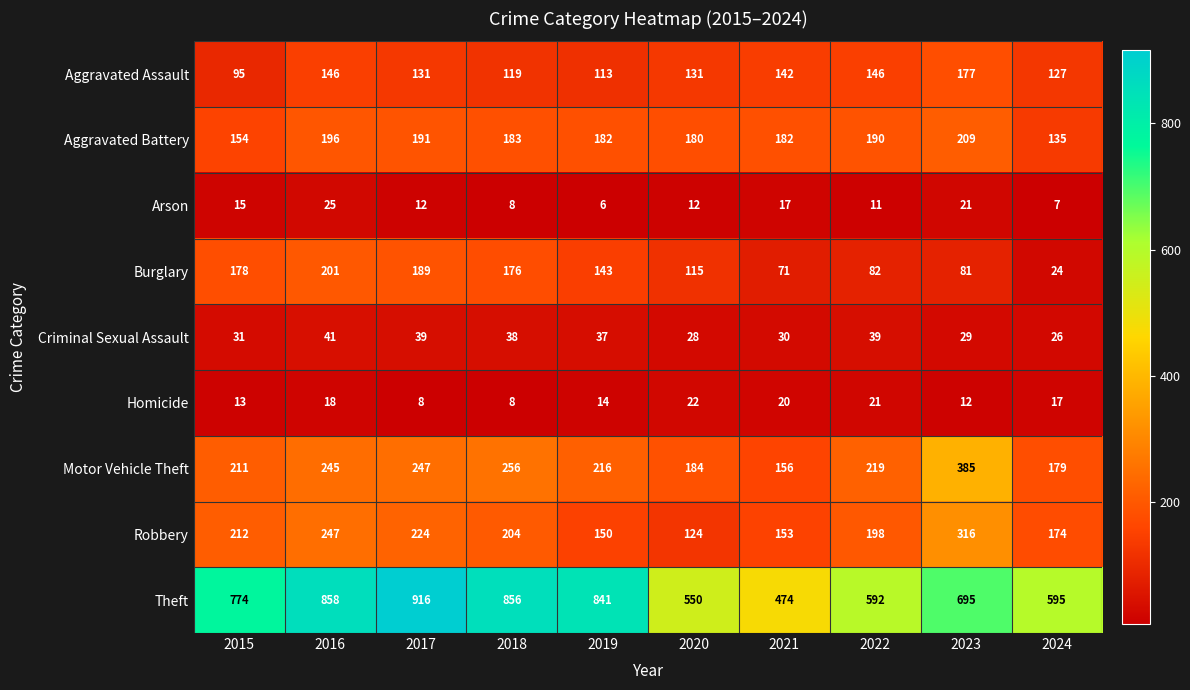

Which label corresponds to the smallest value in the chart?

2019